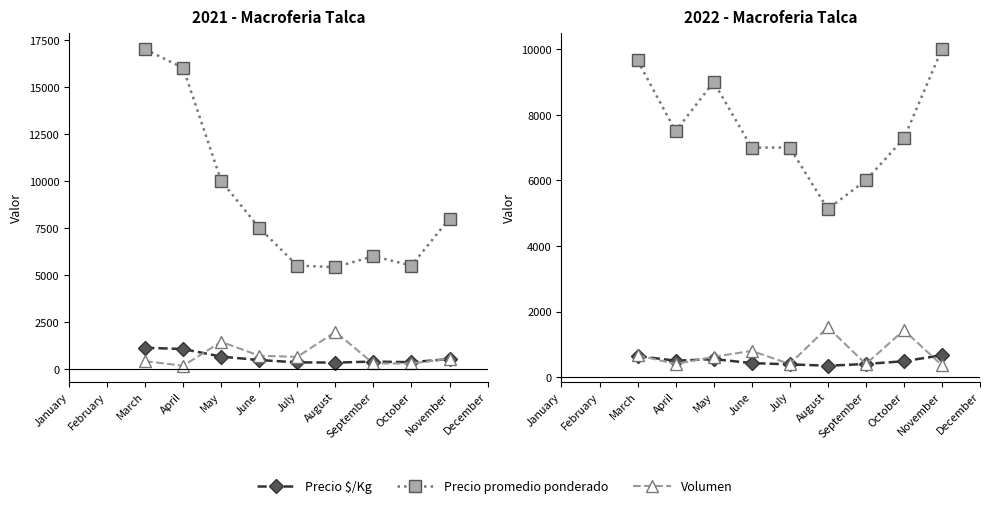

What is the value of the Volumen point at the 5th from the left?

400